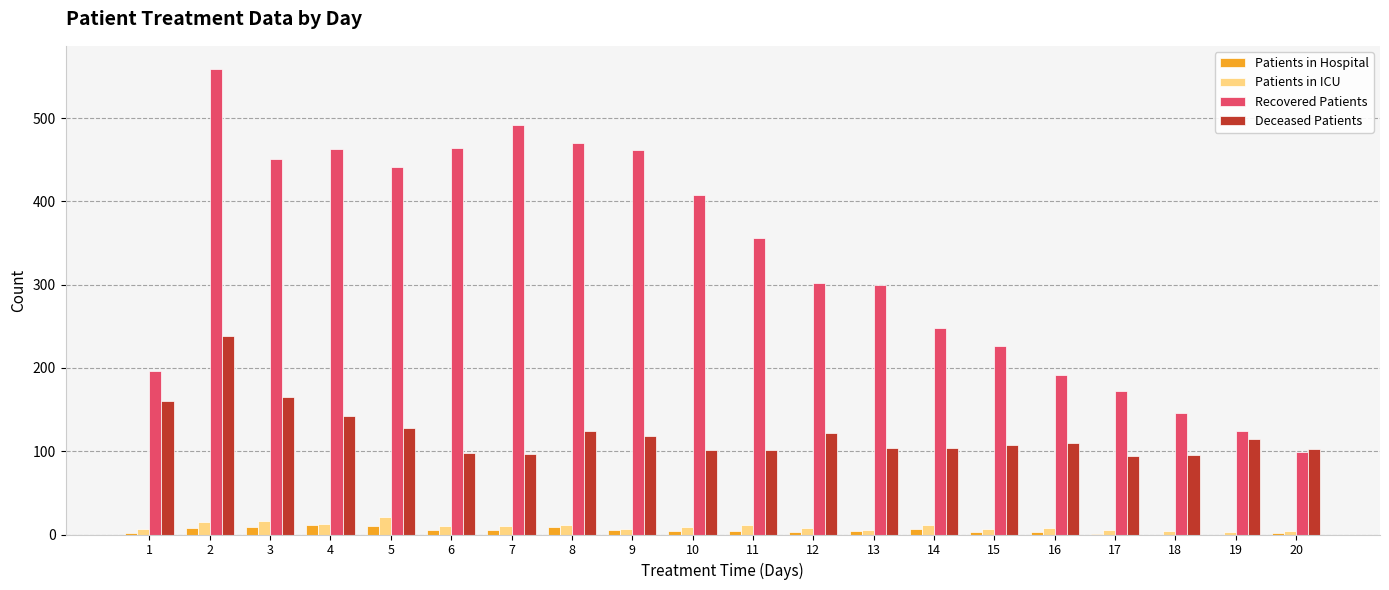

What is the sum of all Recovered Patients values?

6572